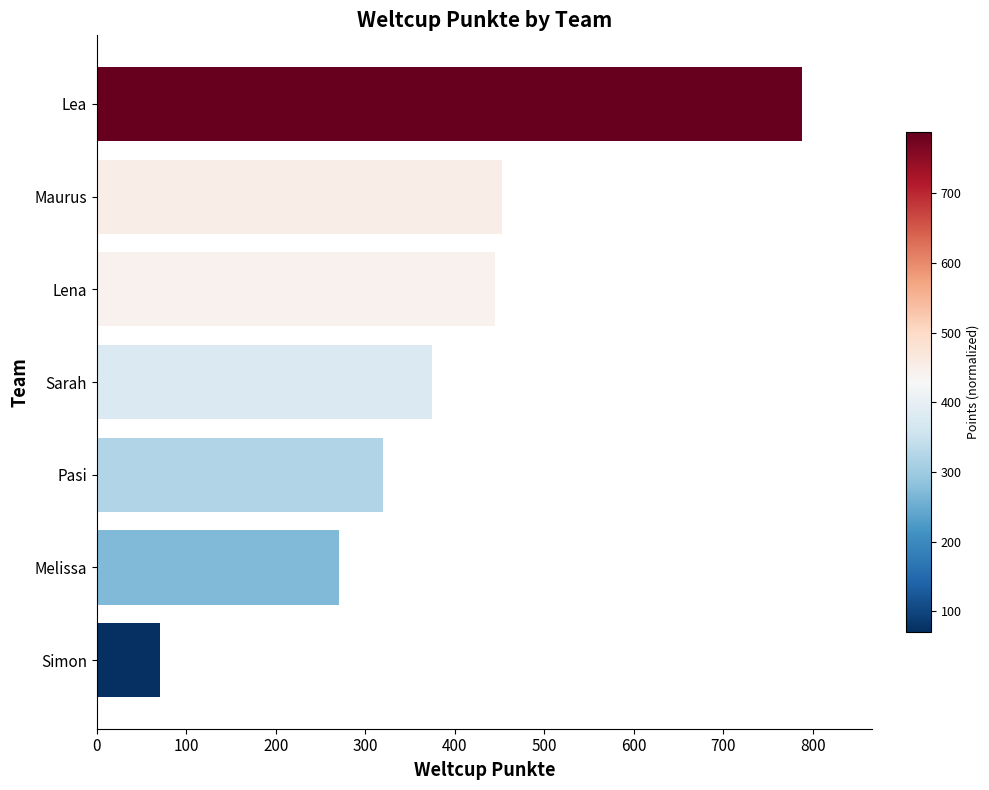

The value at Lena is 445. True or false?

True